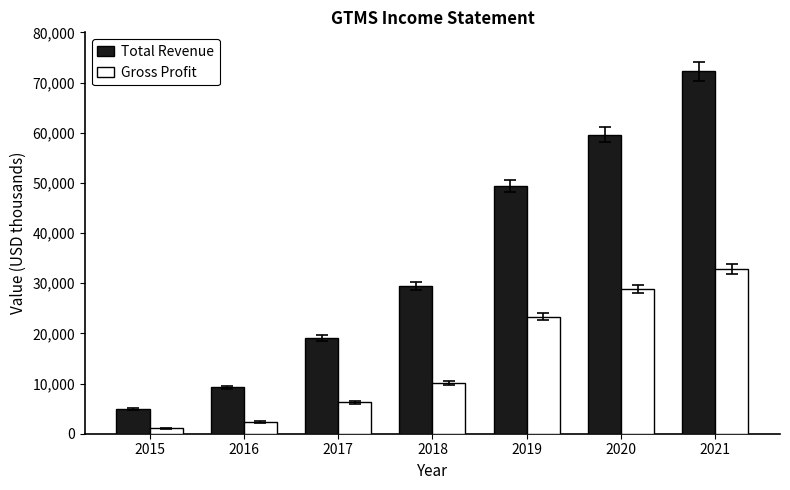

Reading left to right, list all the values displayed in this chart.

Total Revenue: 2015=4900	2016=9300	2017=19000	2018=29400	2019=49300	2020=59600	2021=72200
Gross Profit: 2015=1100	2016=2300	2017=6300	2018=10200	2019=23300	2020=28800	2021=32800